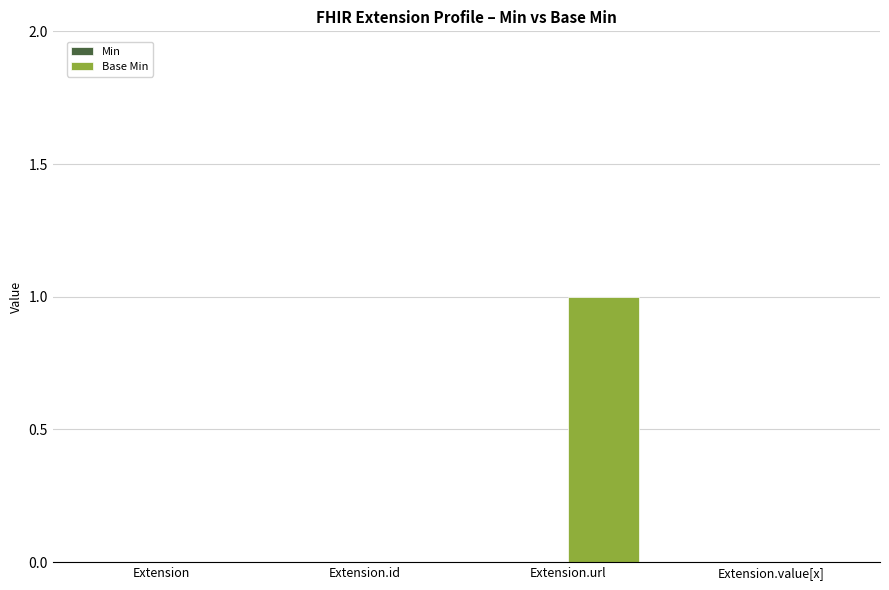

What is the maximum value shown in the chart?

1